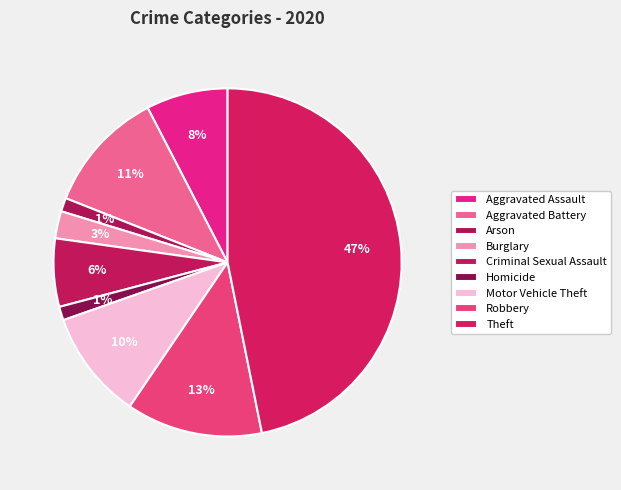

What is the total percentage of Motor Vehicle Theft and Criminal Sexual Assault?

16.5%